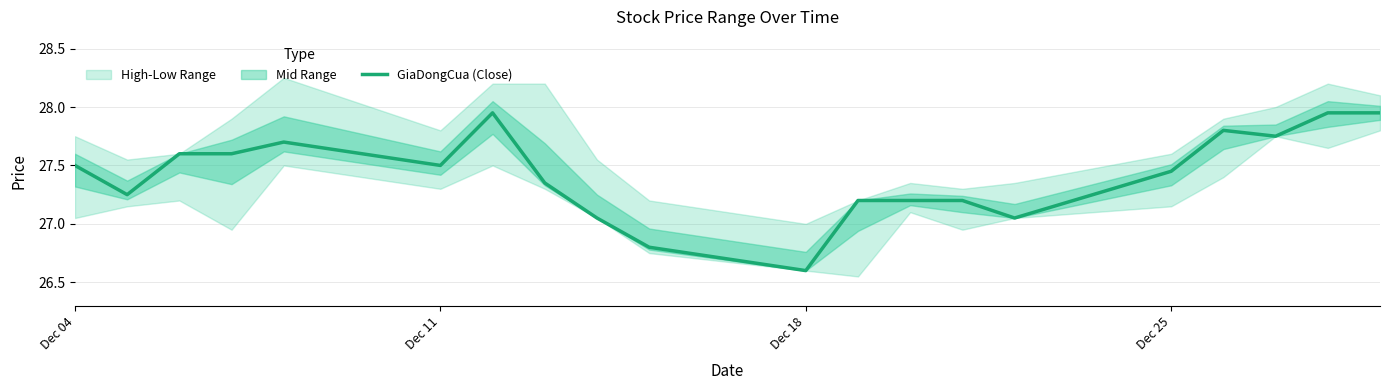

The GiaDongCua (Close) series shows 27.5 at Dec 11. True or false?

True